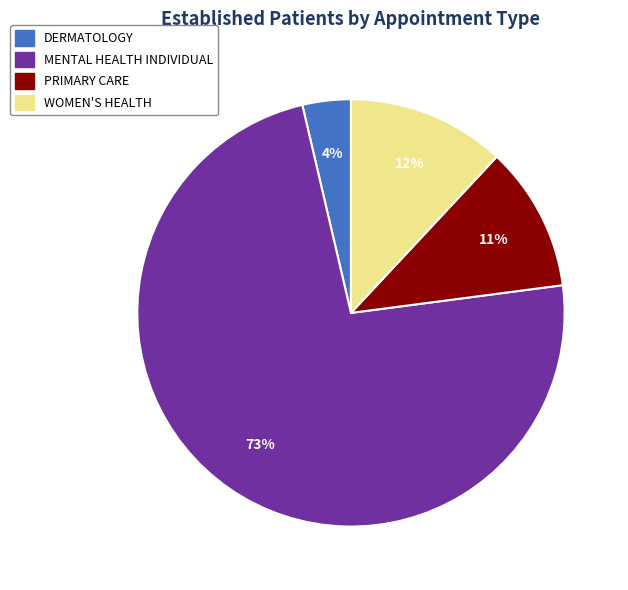

Which slice is the largest?

MENTAL HEALTH INDIVIDUAL